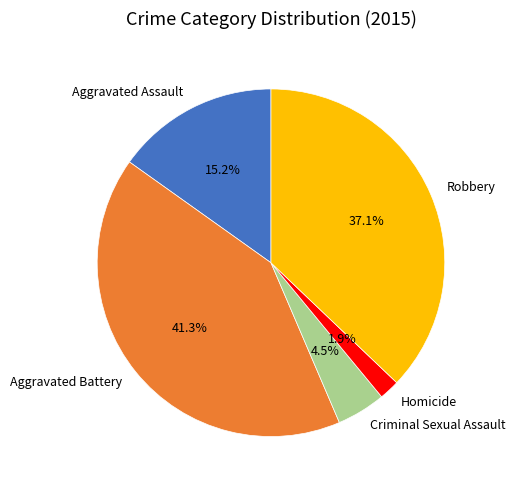

Rank the categories by value from highest to lowest.

Aggravated Battery, Robbery, Aggravated Assault, Criminal Sexual Assault, Homicide